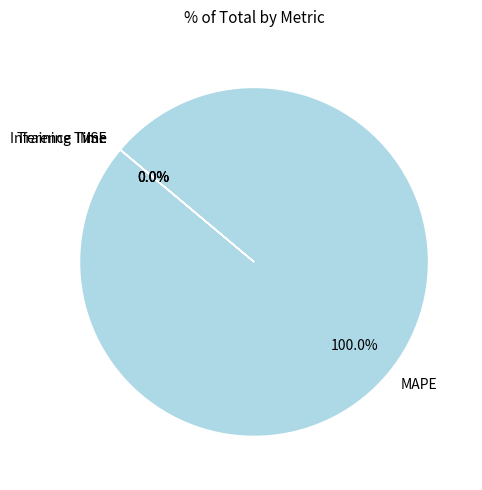

To the nearest percent, what is the difference between the largest and smallest slice percentages?

100%